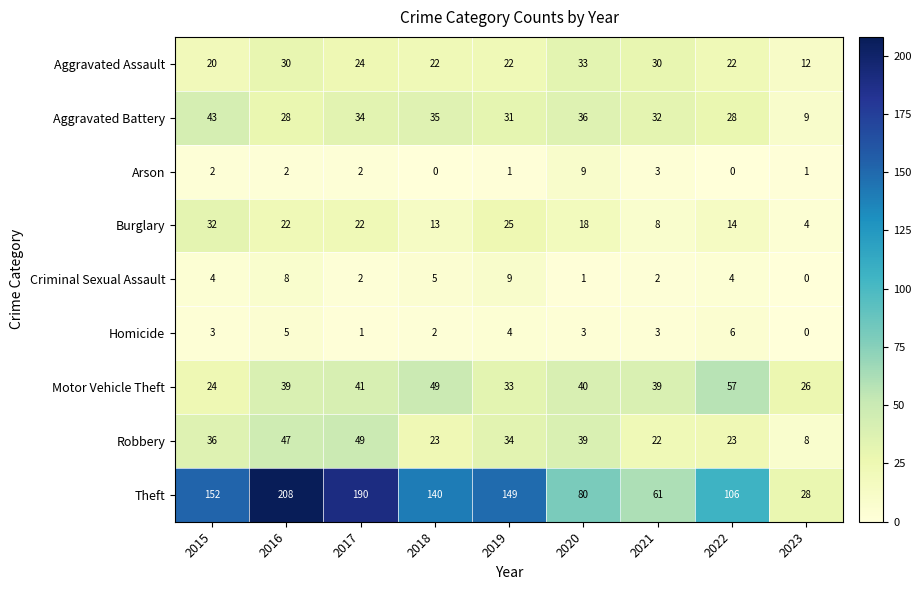

What is the approximate value of Motor Vehicle Theft at 2019?

33